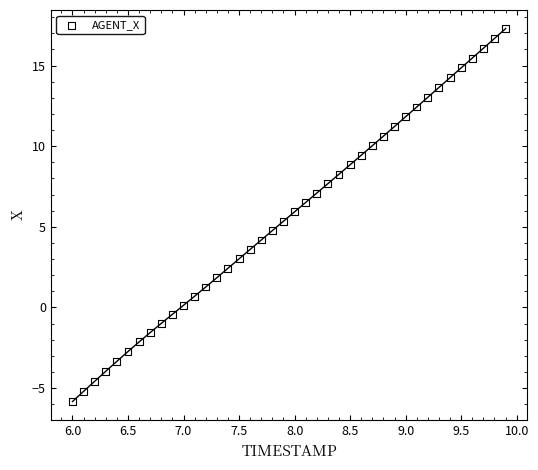

What is the range of Y values (max minus min)?

23.1